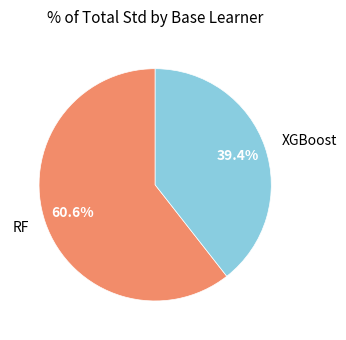

How much of the chart is everything except RF?

39.4%